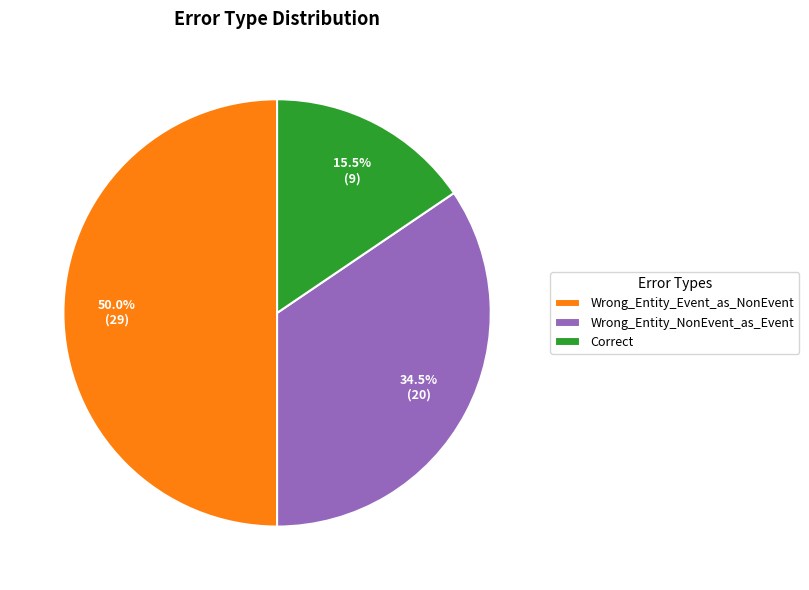

Rank the categories by value from highest to lowest.

Wrong_Entity_Event_as_NonEvent, Wrong_Entity_NonEvent_as_Event, Correct